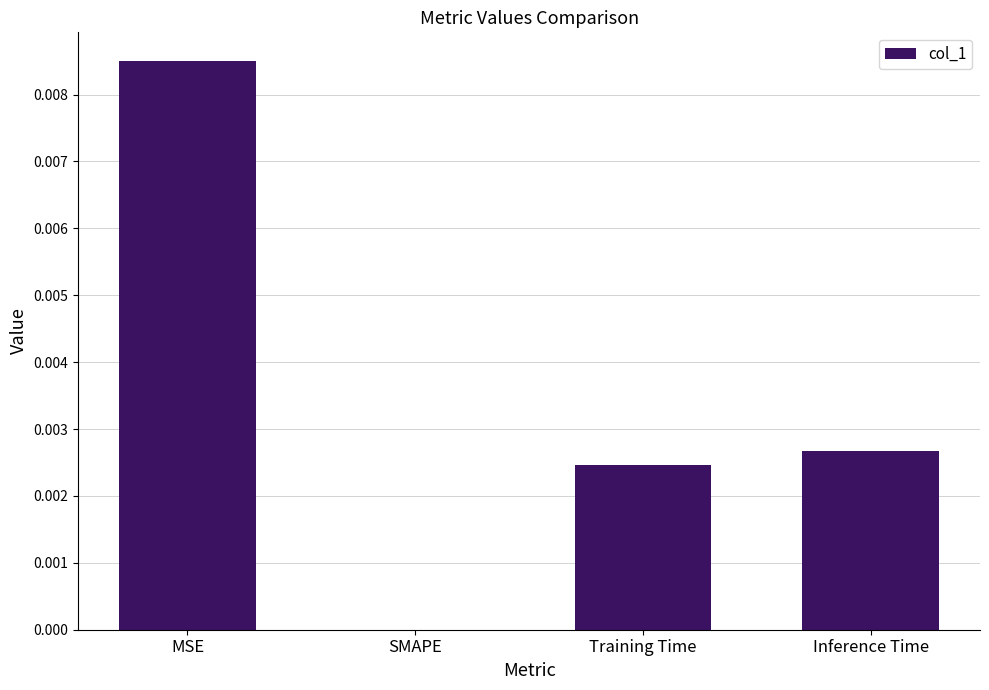

At which category does the chart reach its peak across all series?

MSE